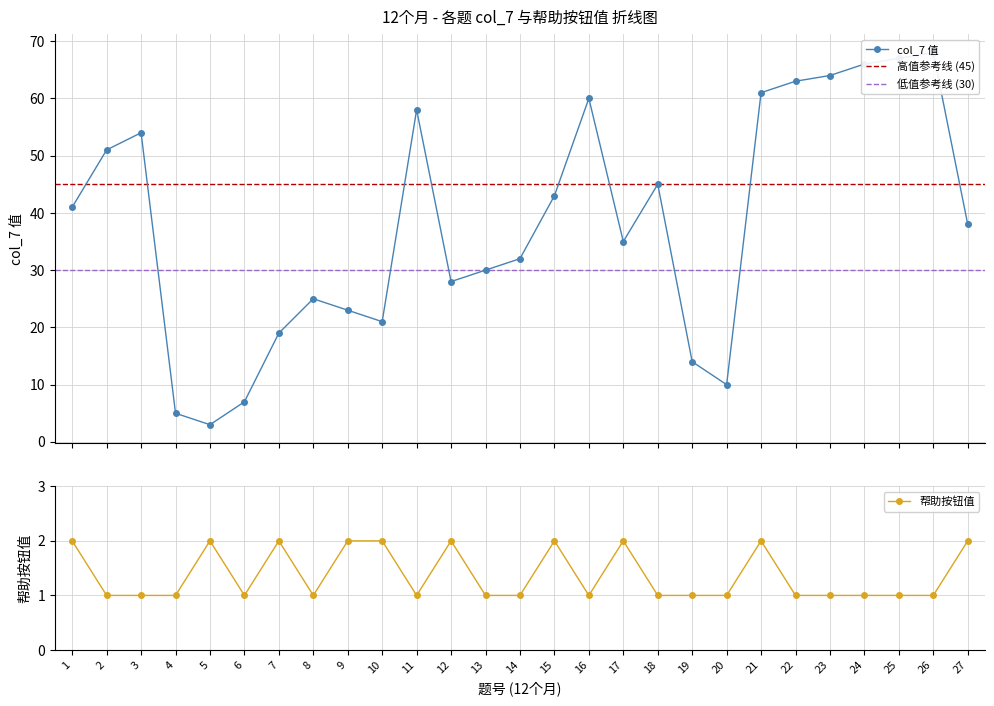

At which label is 帮助按钮 closest to 1?

2